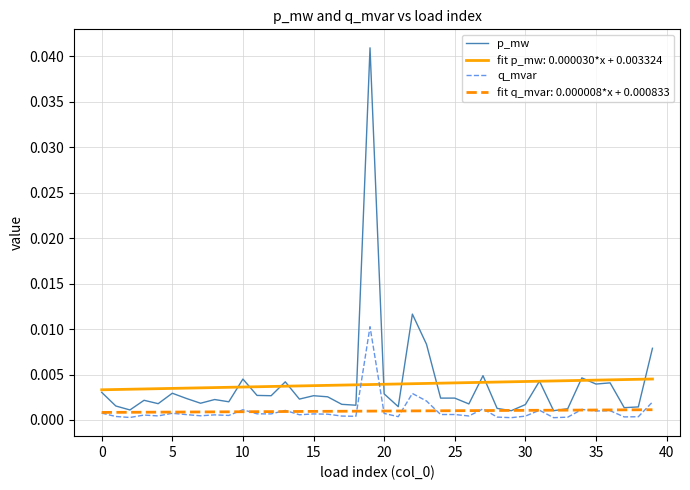

Rank the series by their maximum value, from lowest to highest.

fit q_mvar: 0.000008*x + 0.000833, fit p_mw: 0.000030*x + 0.003324, q_mvar, p_mw